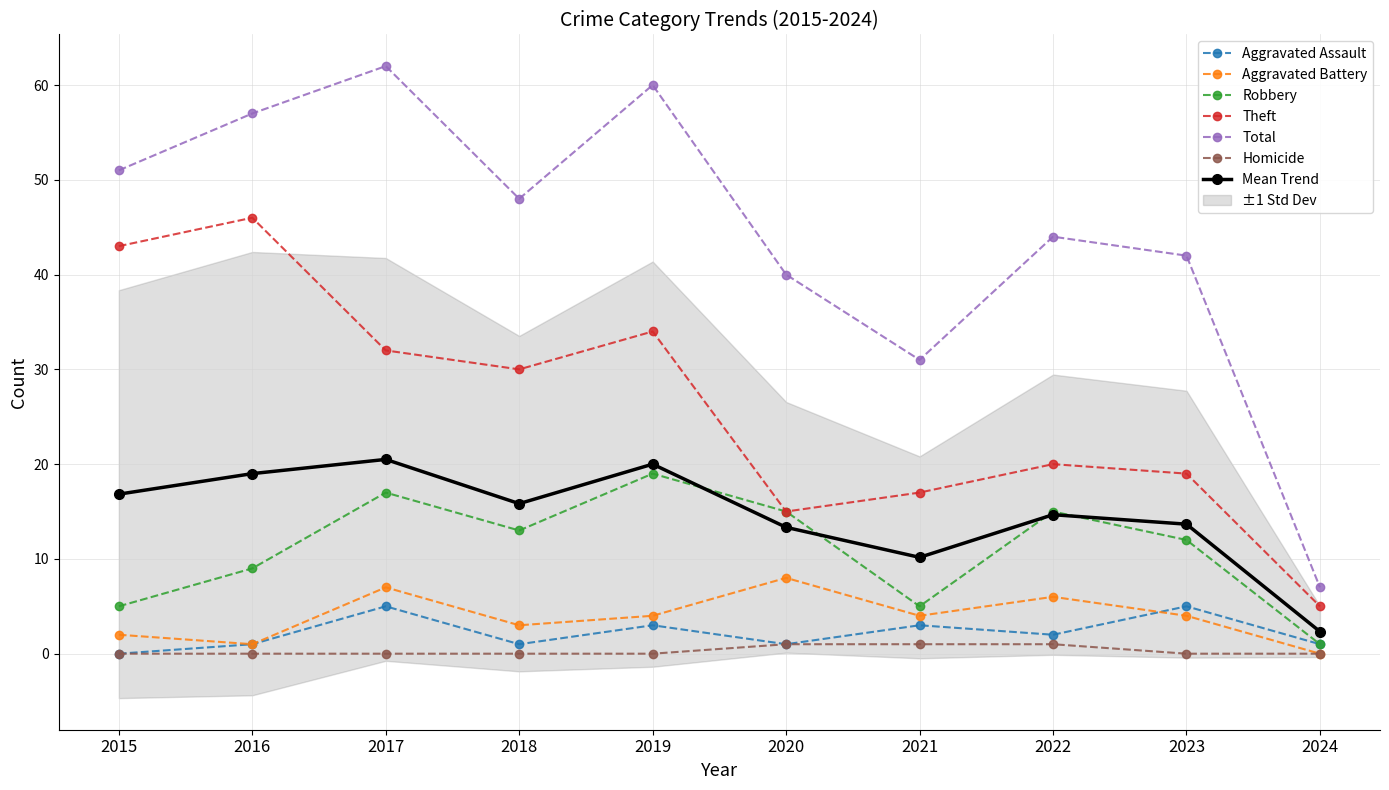

What are all the series names shown in the legend?

Aggravated Assault, Aggravated Battery, Robbery, Theft, Total, Homicide